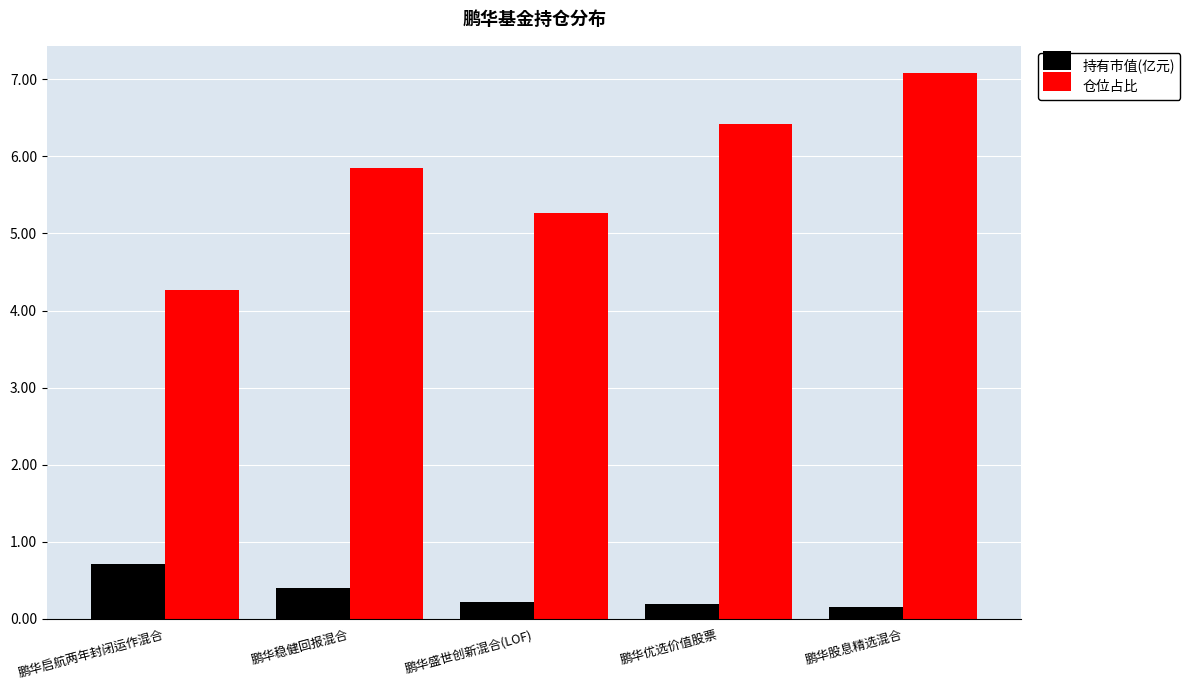

List the series in order of their peak value, lowest first.

持有市值(亿元), 仓位占比